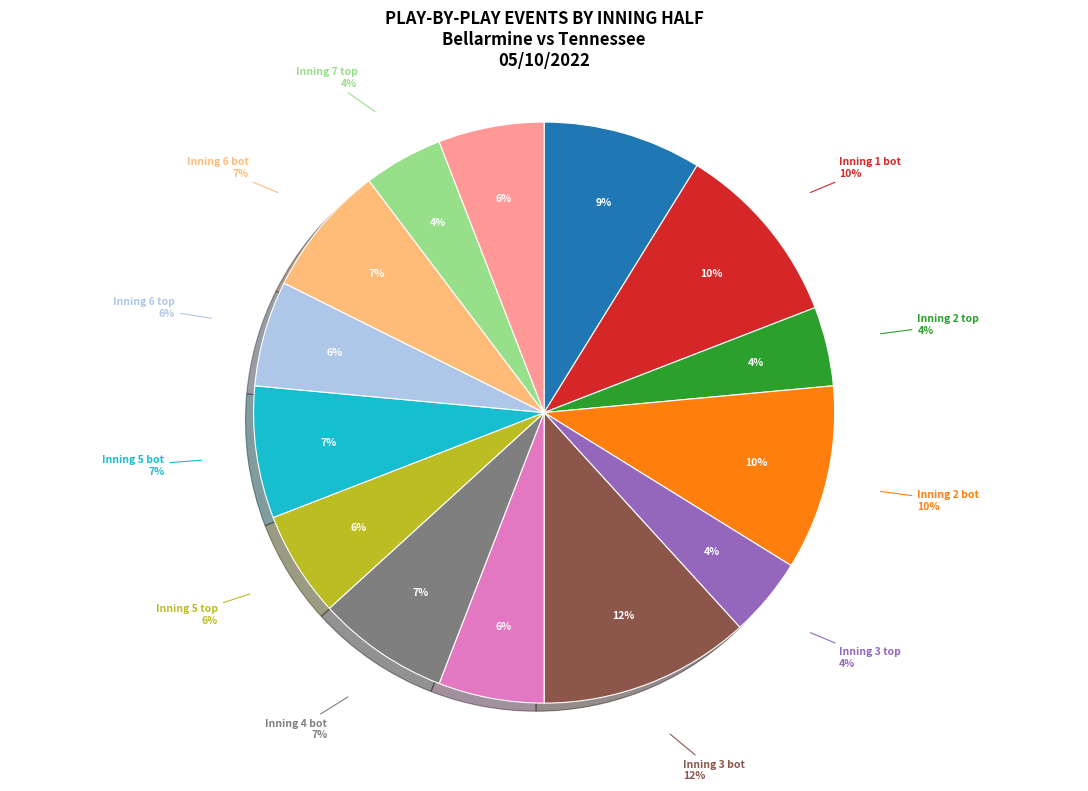

How many segments does this pie chart have?

14